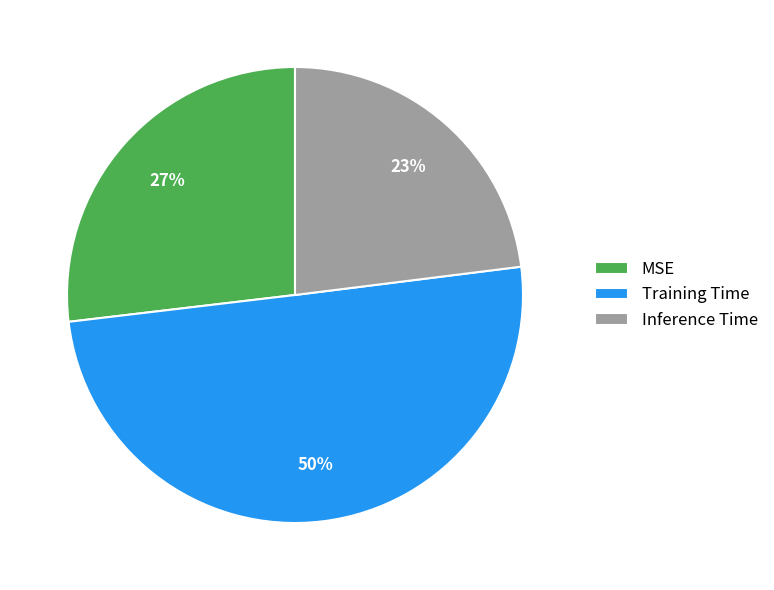

To the nearest percent, what percentage of the pie is MSE?

27%